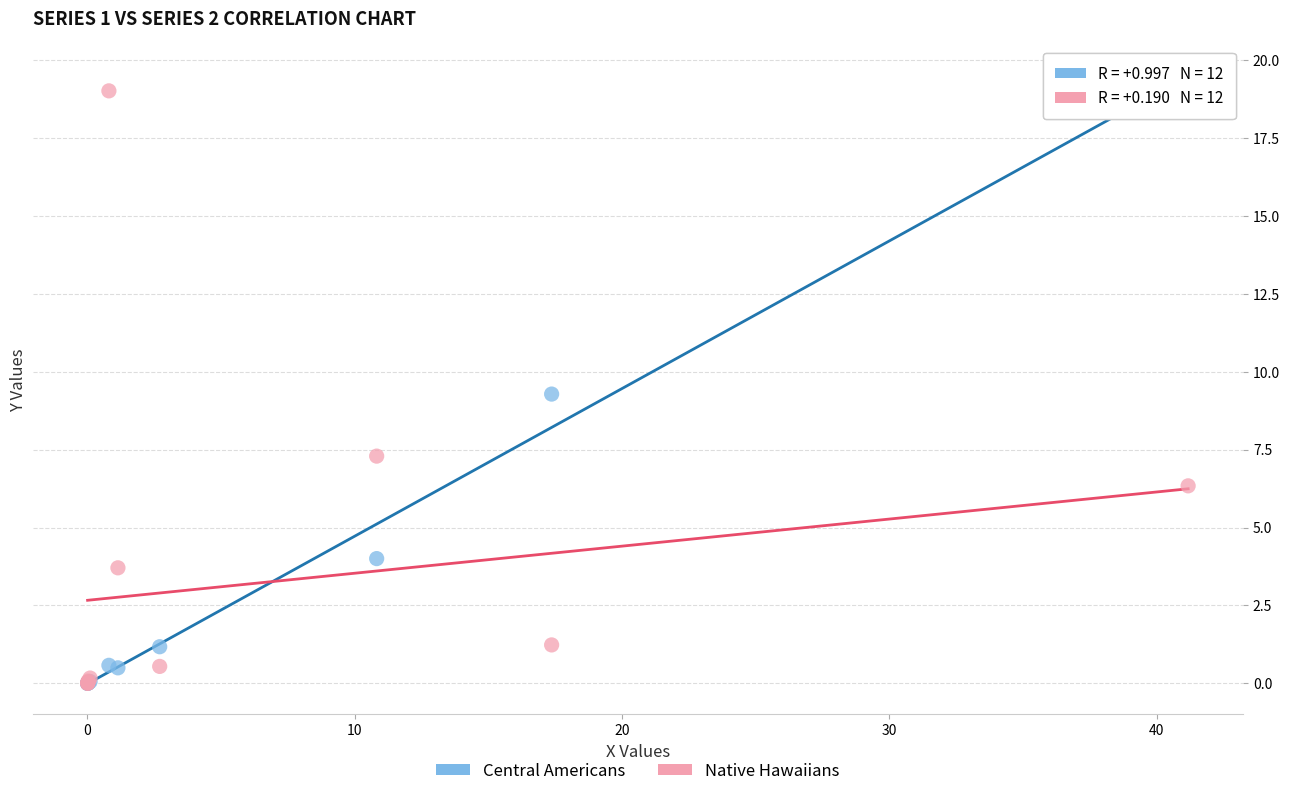

Which series has the widest spread of Y values?

Central Americans